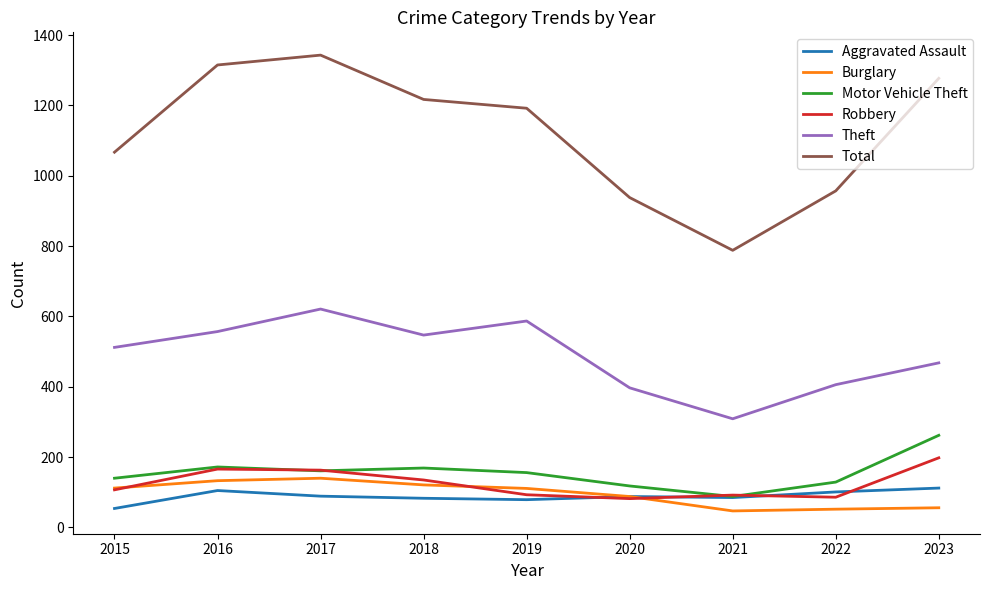

What is the spread (max minus min) of values at 2023?

1221